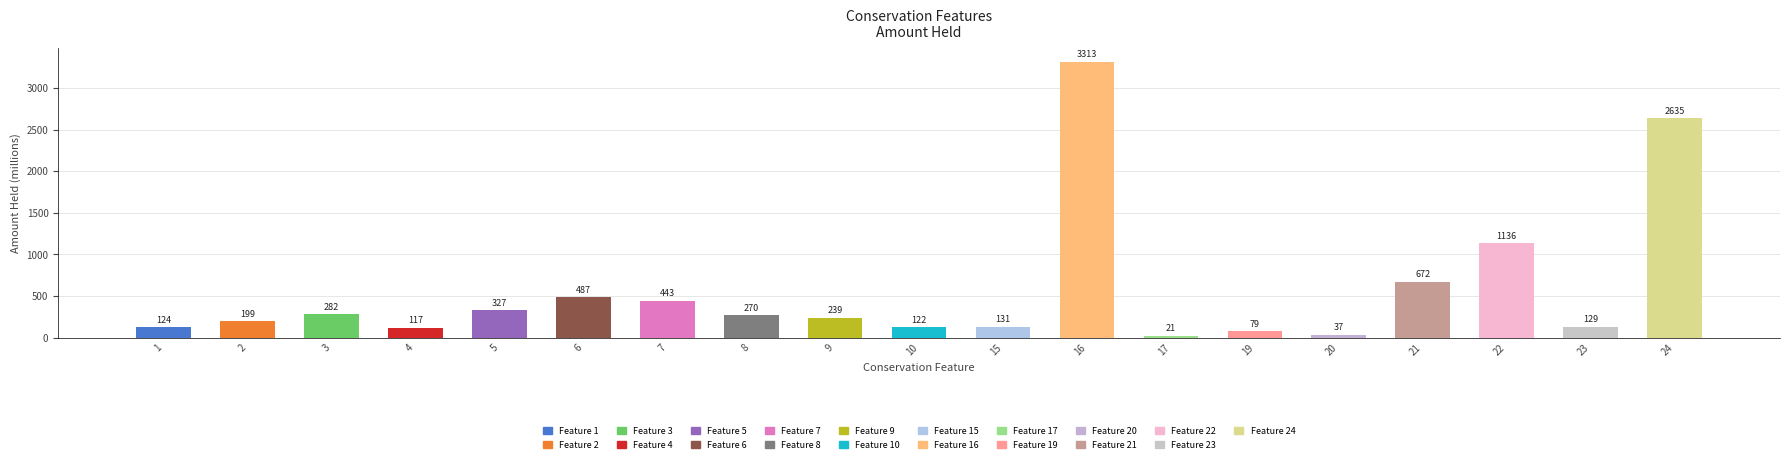

What is the value of the 14th bar from the left?

78.6